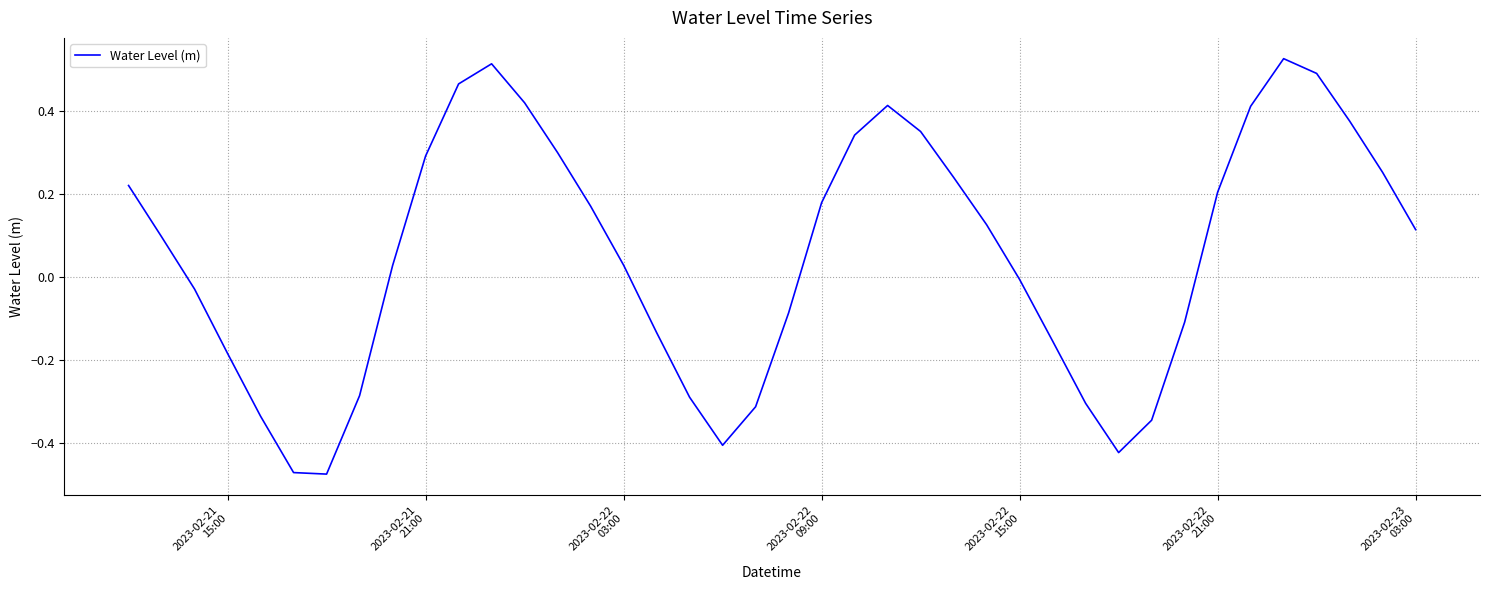

How many lines are shown in the chart?

1